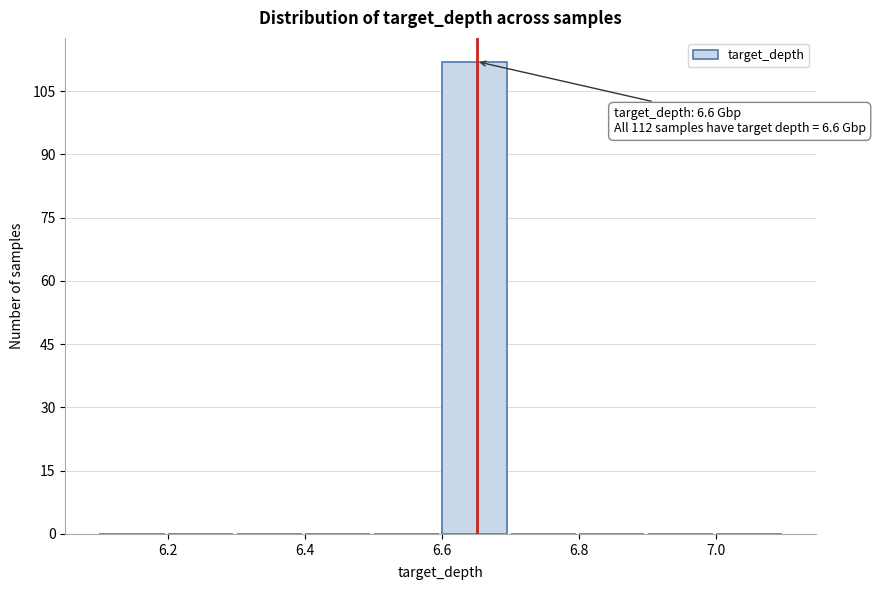

Over which range of the x-axis is the bar tallest?

6.6 to 6.7